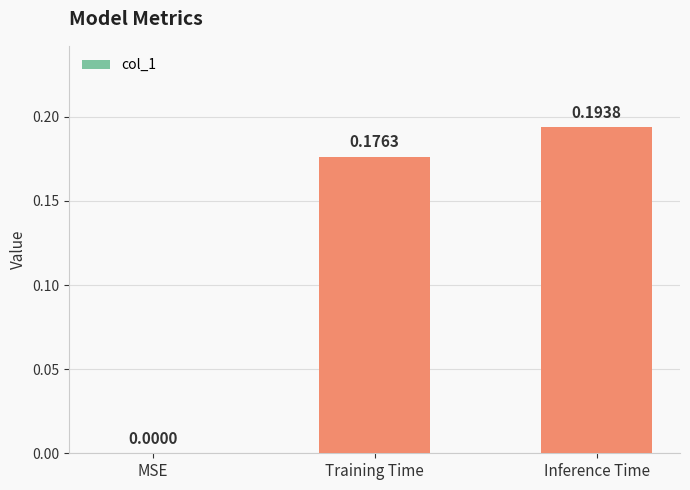

What is the sum of all values?

0.4